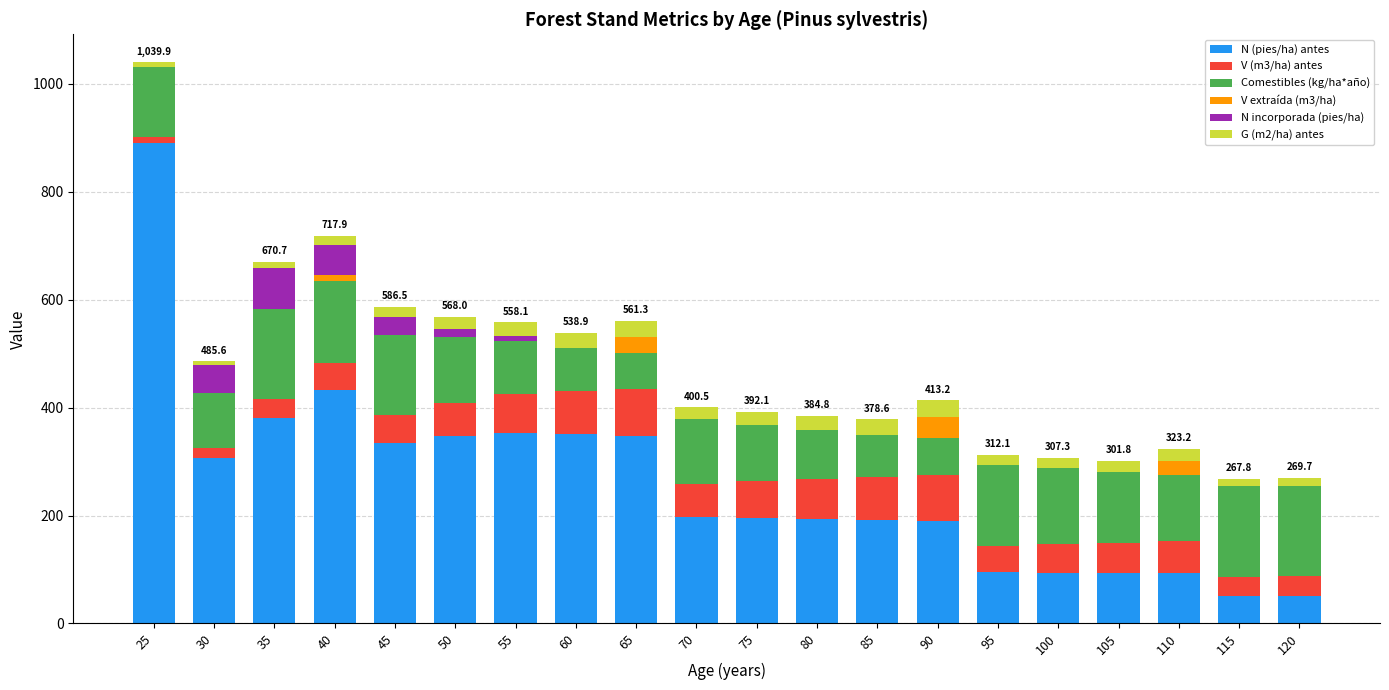

What is the total value across all series at 65?

561.3